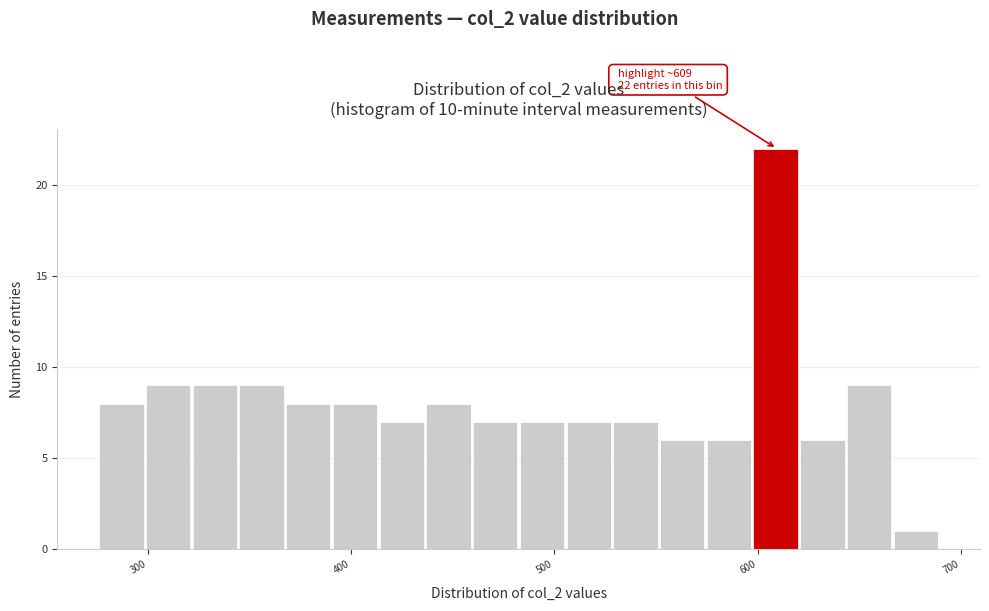

Around what value on the x-axis is the tallest bar? Give the approximate position of its centre, as read against the axis.

610